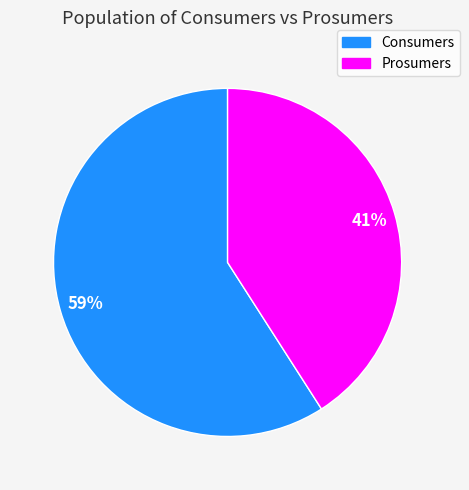

The Prosumers slice represents 33% of the pie. True or false?

False